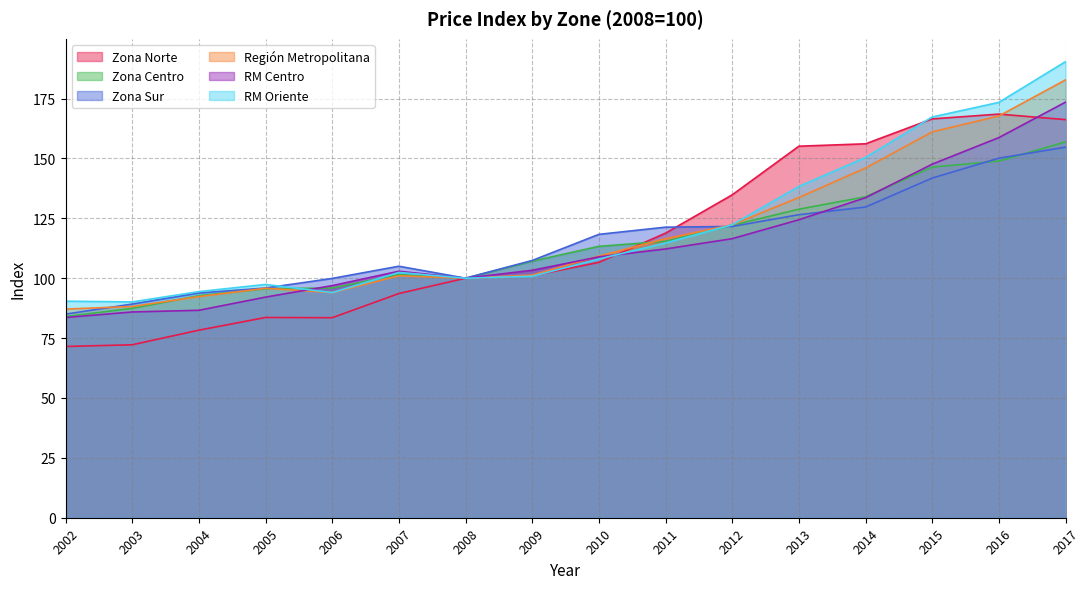

List the series in order of their peak value, lowest first.

Zona Sur, Zona Centro, Zona Norte, RM Centro, Región Metropolitana, RM Oriente